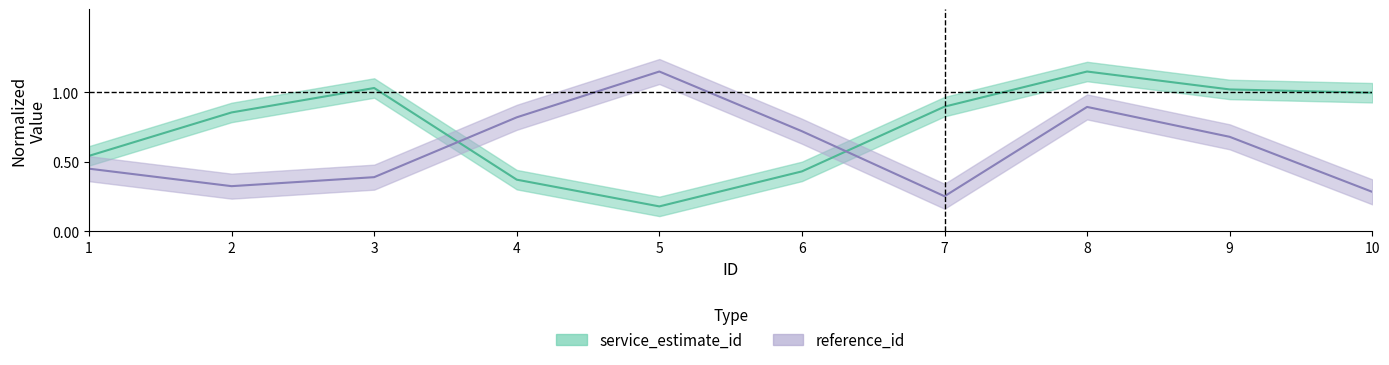

Rank the series at 10 from highest to lowest value.

service_estimate_id, reference_id